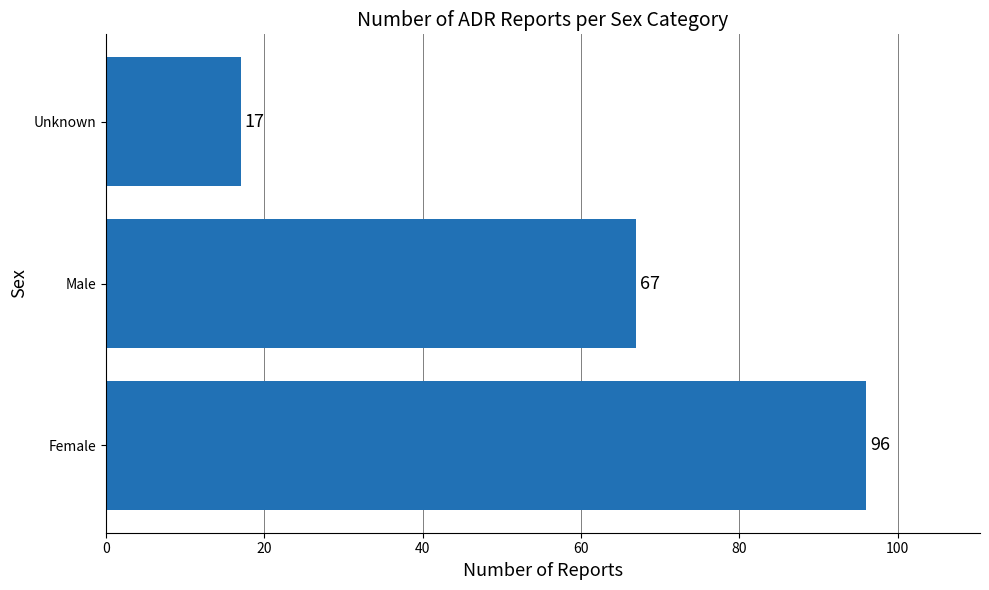

Which category has the highest value across all series?

Female